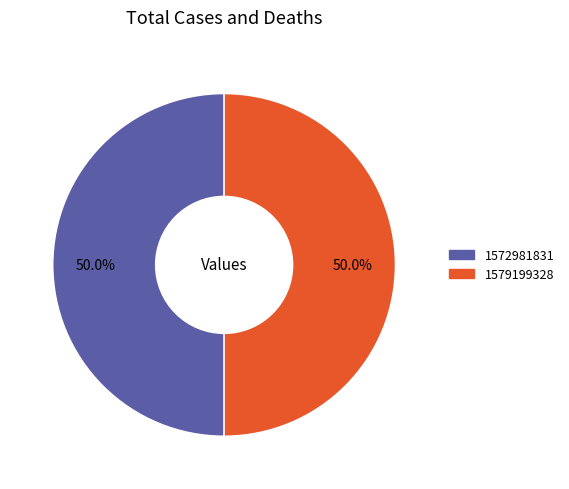

How many slices are in this pie chart?

2